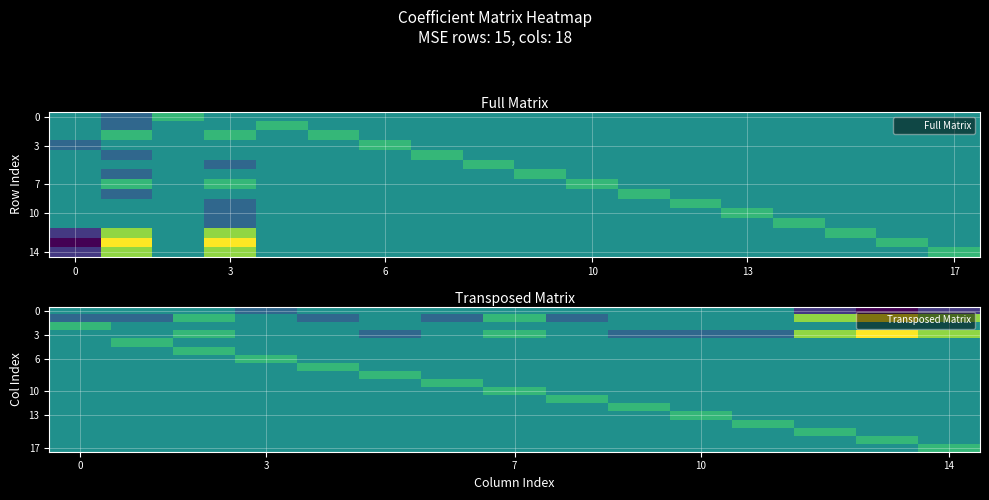

How many data points does each series have?

15